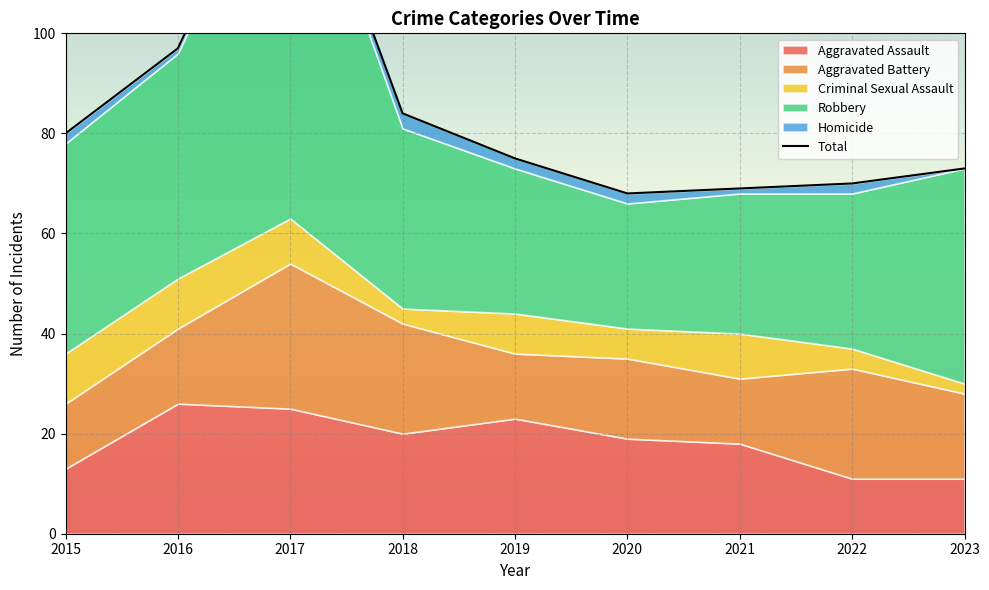

Which label corresponds to the smallest value in the chart?

2020